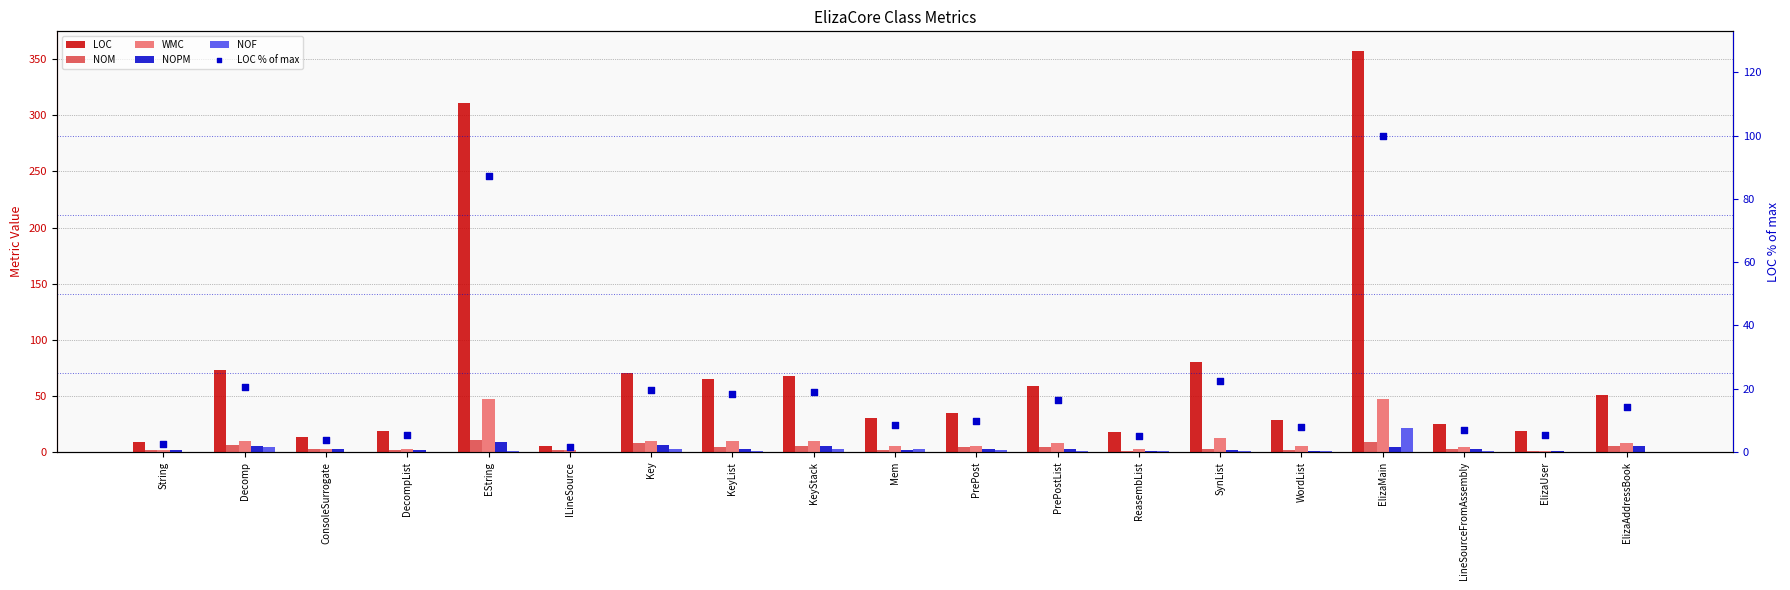

At which category is the sum across all series the highest?

ElizaMain